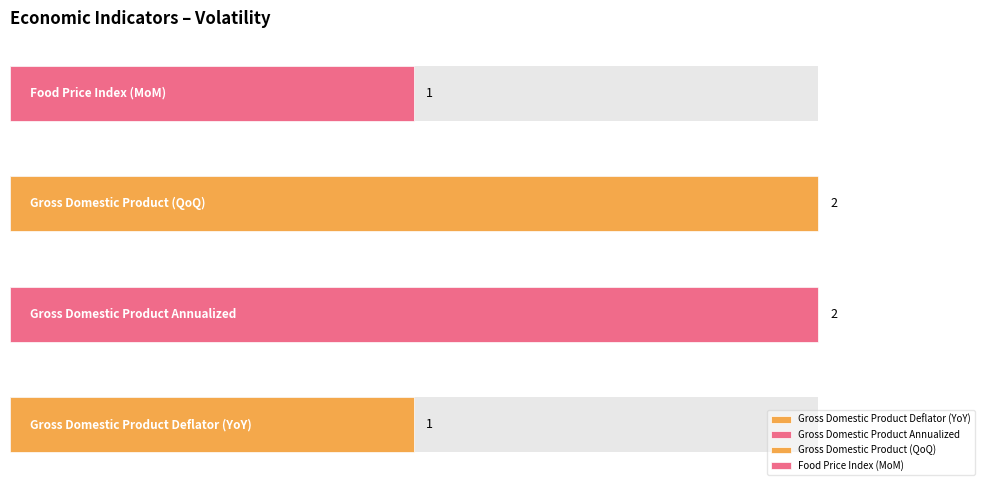

Does the chart contain any negative values?

No